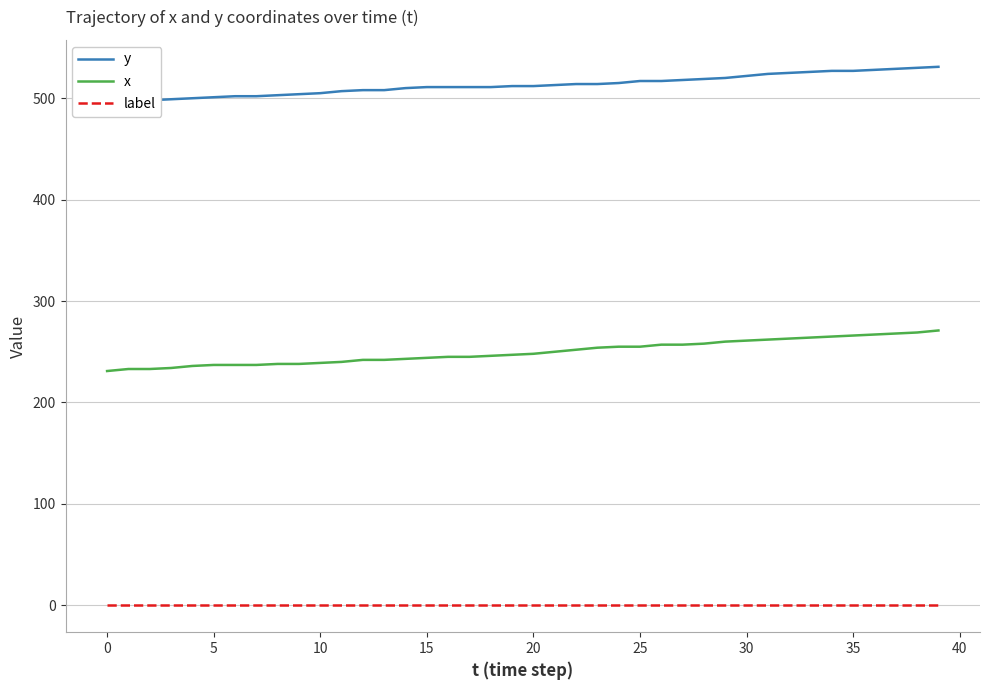

True or false: x has a value of 345 at 17.

False